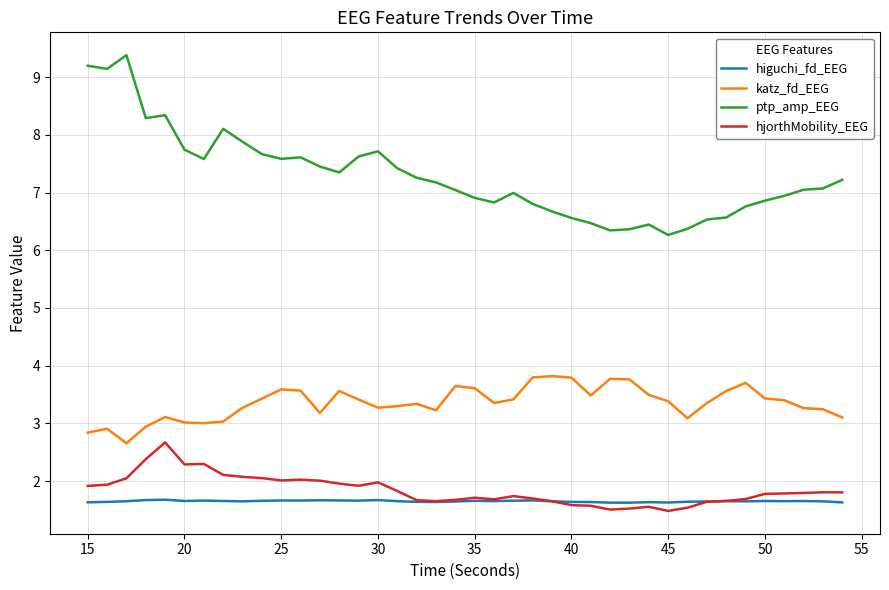

List the series in order of their peak value, lowest first.

higuchi_fd_EEG, hjorthMobility_EEG, katz_fd_EEG, ptp_amp_EEG